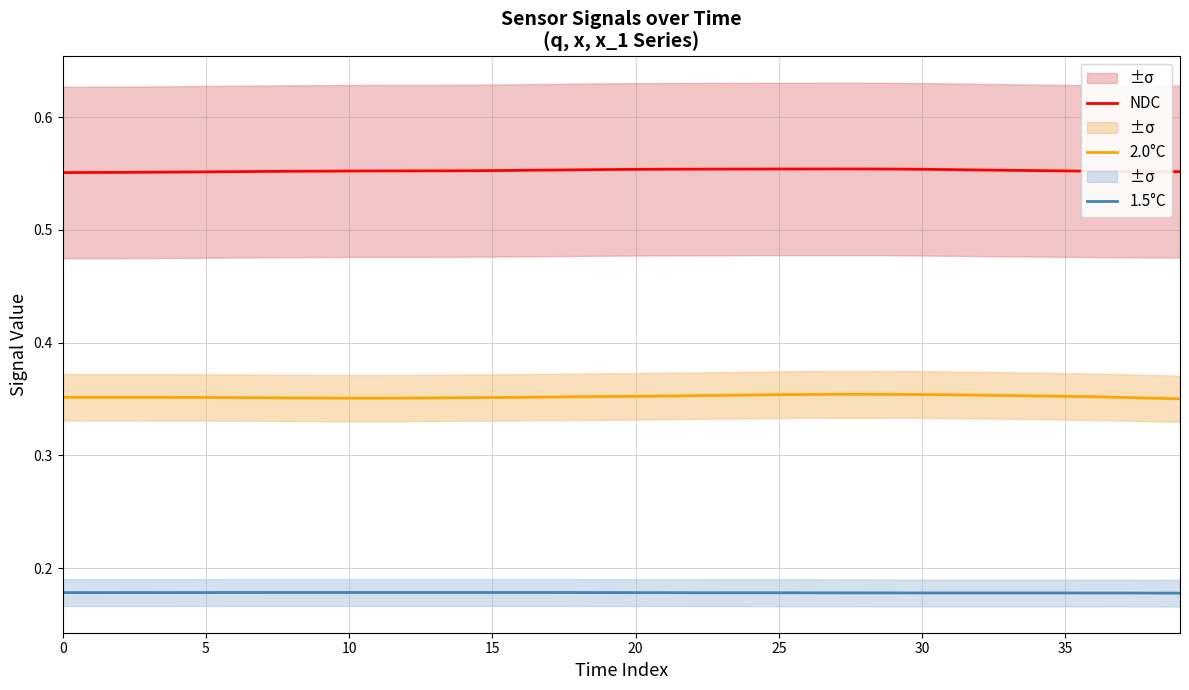

Reading right to left, list all the values displayed in this chart.

NDC: 0.6	0.6	0.6	0.6	0.6	0.6	0.6	0.6	0.6	0.6	0.6	0.6	0.6	0.6	0.6	0.6	0.6	0.6	0.6	0.6	0.6	0.6	0.6	0.6	0.6	0.6	0.6	0.6	0.6	0.6	0.6	0.6	0.6	0.6	0.6	0.6	0.6	0.6	0.6	0.6
2.0°C: 0.4	0.4	0.4	0.4	0.4	0.4	0.4	0.4	0.4	0.4	0.4	0.4	0.4	0.4	0.4	0.4	0.4	0.4	0.4	0.4	0.4	0.4	0.4	0.4	0.4	0.4	0.4	0.4	0.4	0.4	0.4	0.4	0.4	0.4	0.4	0.4	0.4	0.4	0.4	0.4
1.5°C: 0.2	0.2	0.2	0.2	0.2	0.2	0.2	0.2	0.2	0.2	0.2	0.2	0.2	0.2	0.2	0.2	0.2	0.2	0.2	0.2	0.2	0.2	0.2	0.2	0.2	0.2	0.2	0.2	0.2	0.2	0.2	0.2	0.2	0.2	0.2	0.2	0.2	0.2	0.2	0.2